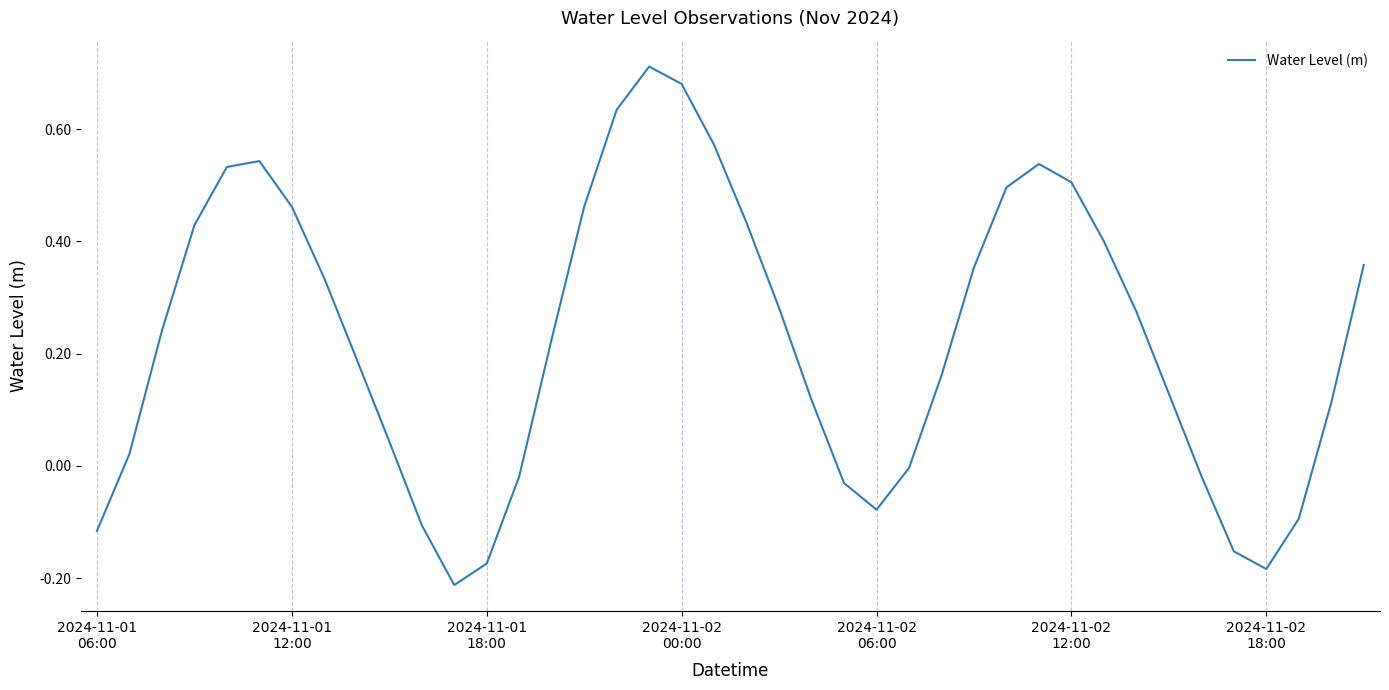

What is the difference between the maximum and minimum values?

0.9